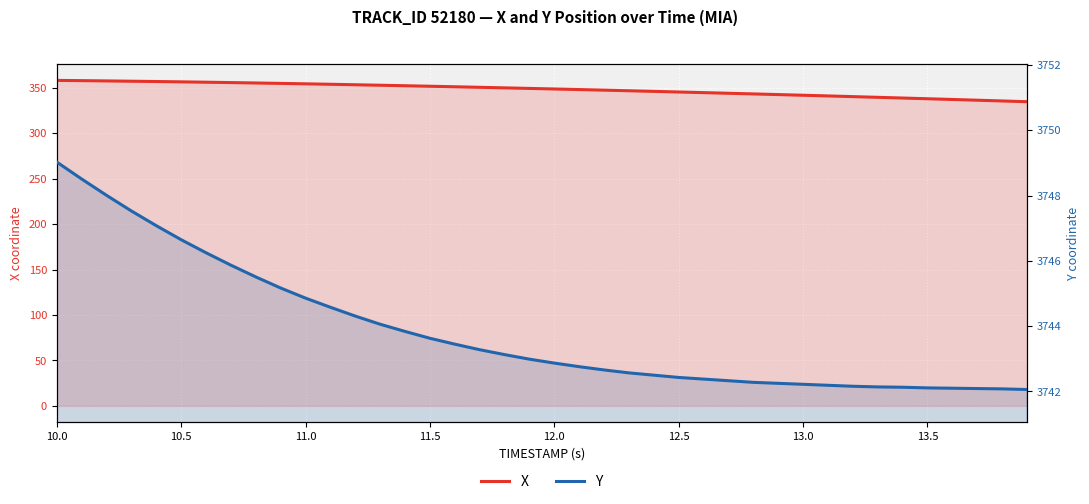

Count the number of data series in this chart.

2